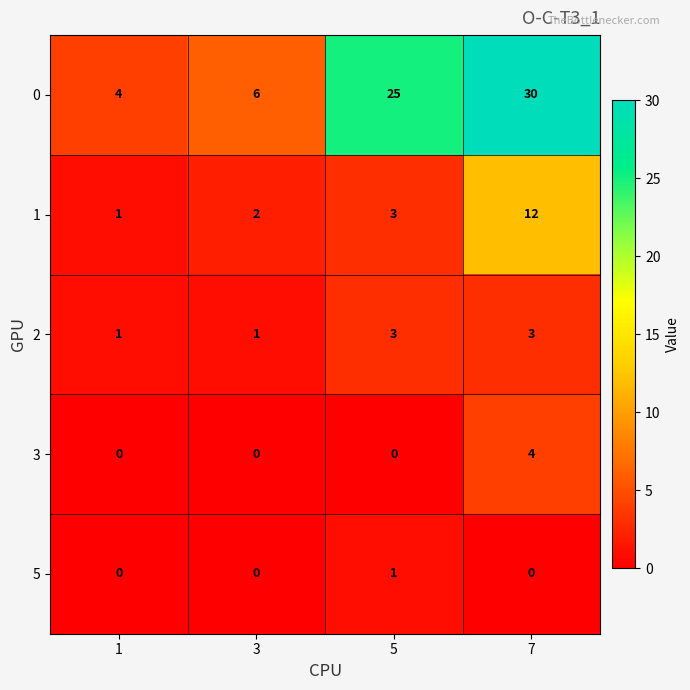

How many distinct data groups are displayed?

5